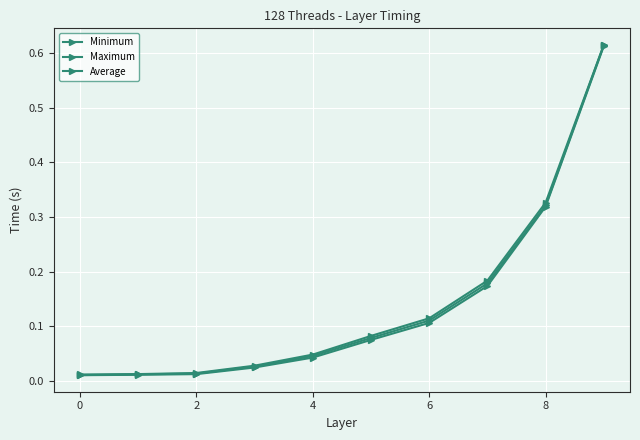

True or false: Minimum and Maximum intersect in this chart.

False